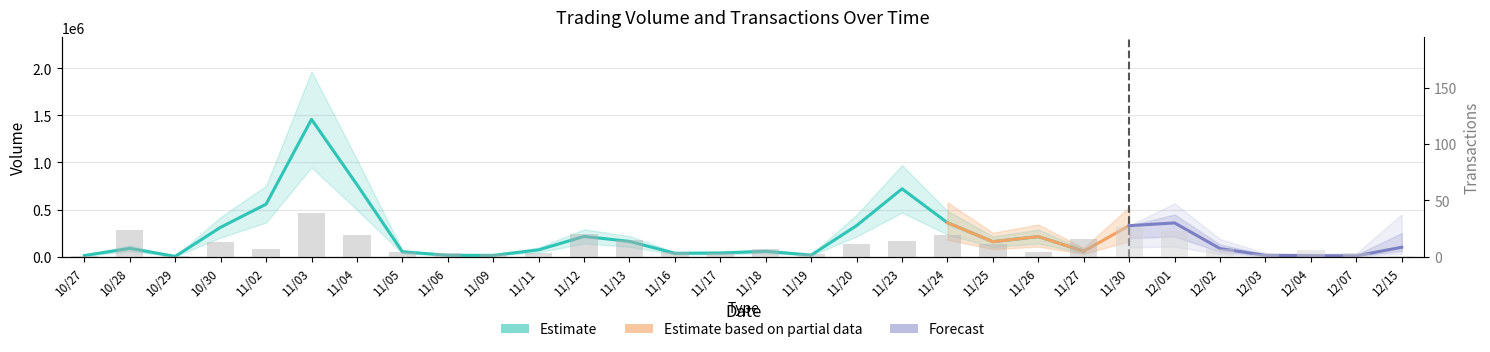

True or false: the data shows 8 at 10/30.

False